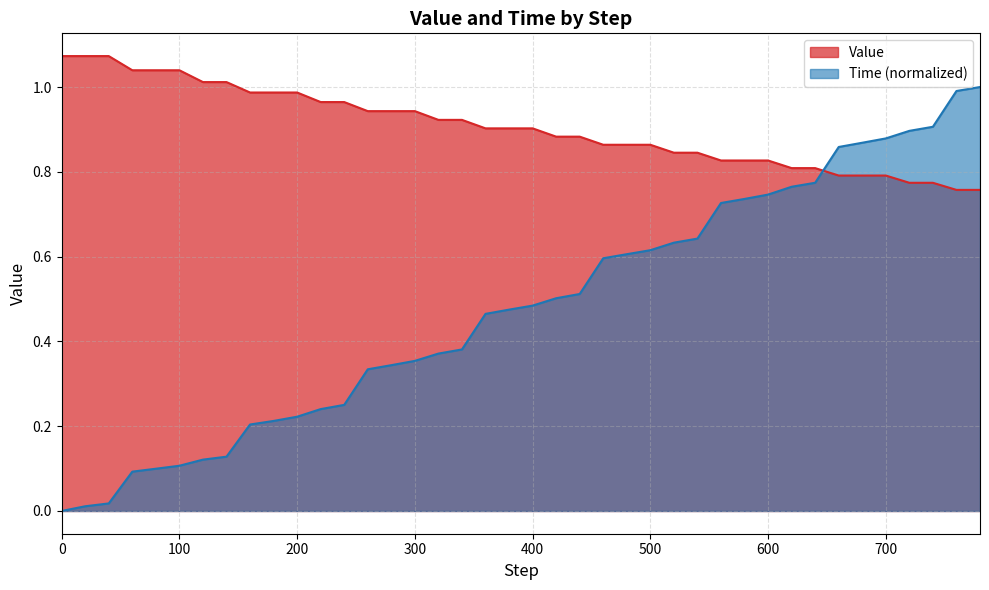

What is the total value across all series at 280?

1.3